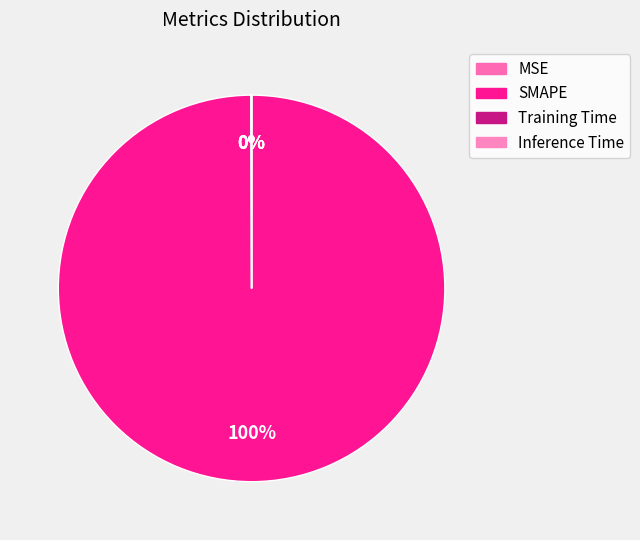

The Inference Time slice represents 9% of the pie. True or false?

False